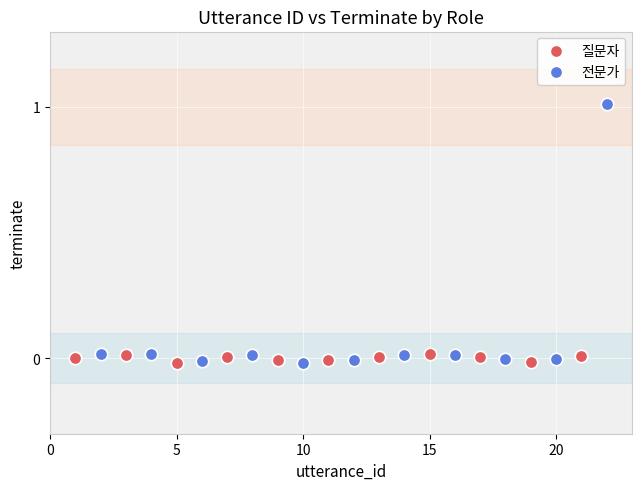

Which series has the largest Y range (max minus min)?

전문가